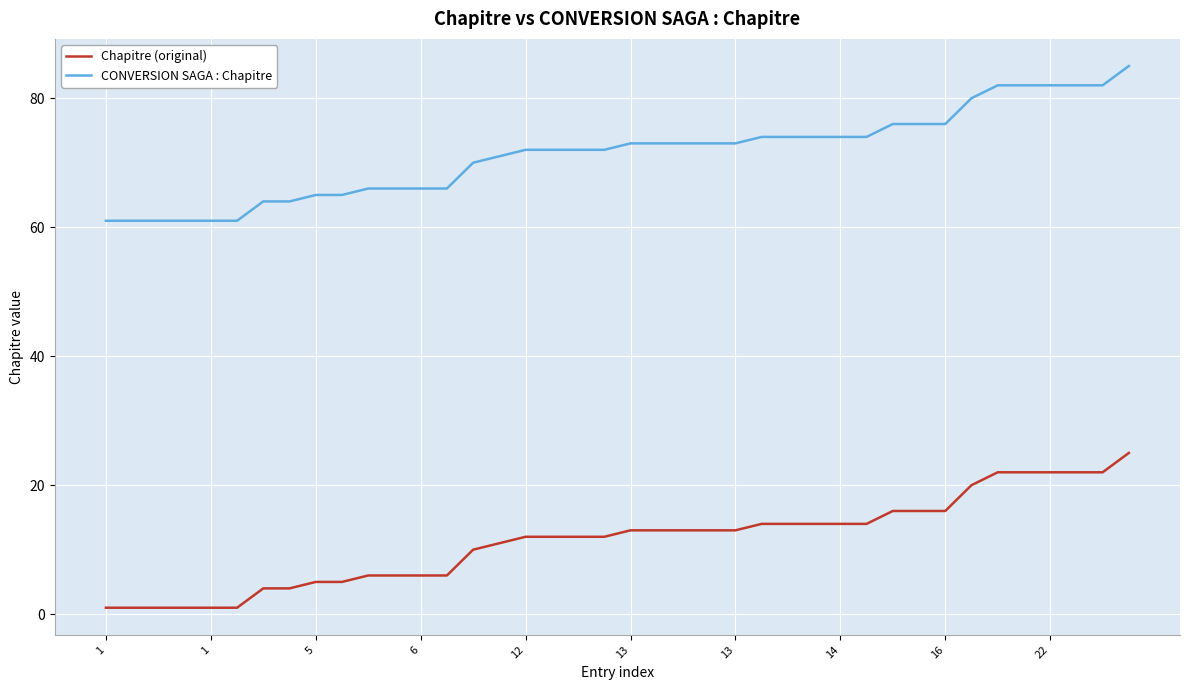

What is the highest value of the Chapitre (original) series?

25